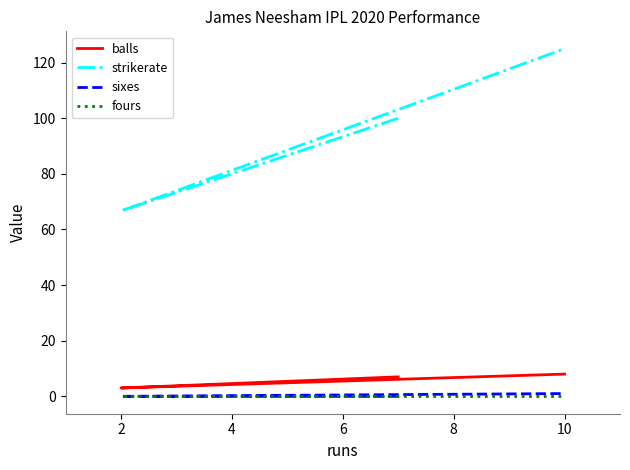

What is the difference between the maximum and second lowest values in the sixes series?

1.0